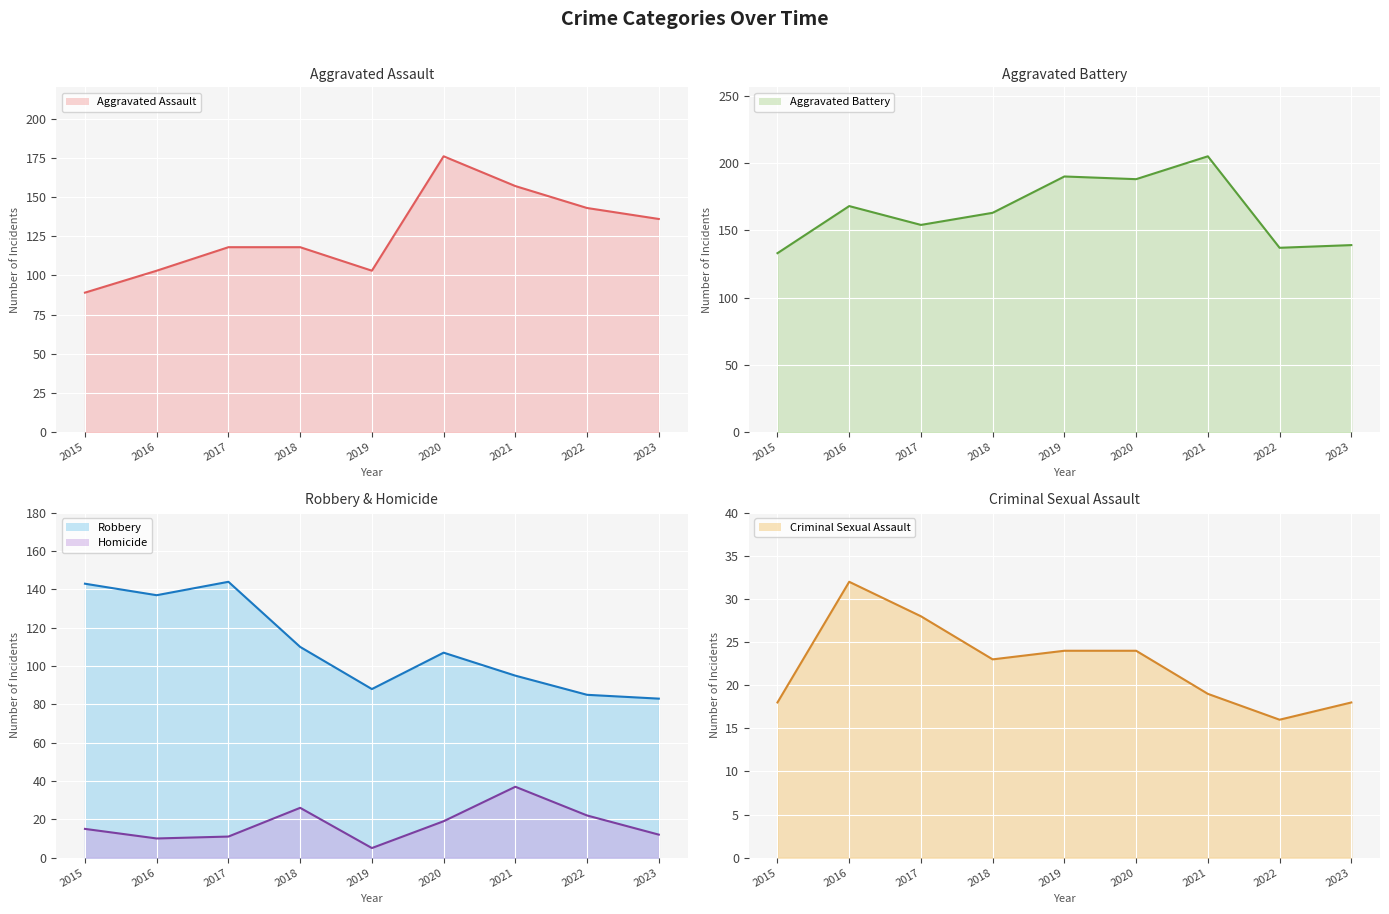

What is the difference between the Aggravated Battery line values at 2017 and 2021?

51